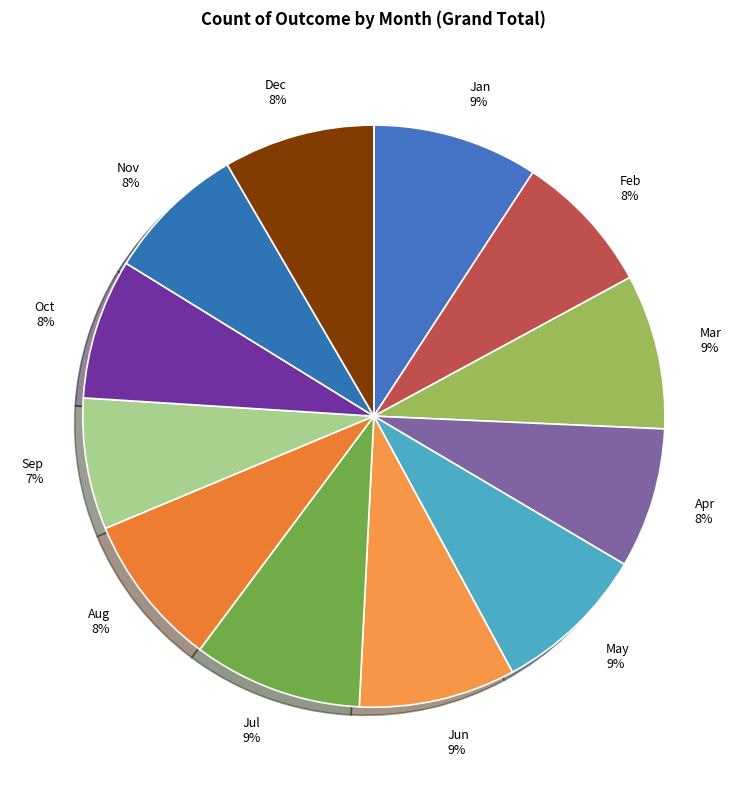

Which has a higher value, Oct or Jul?

Jul